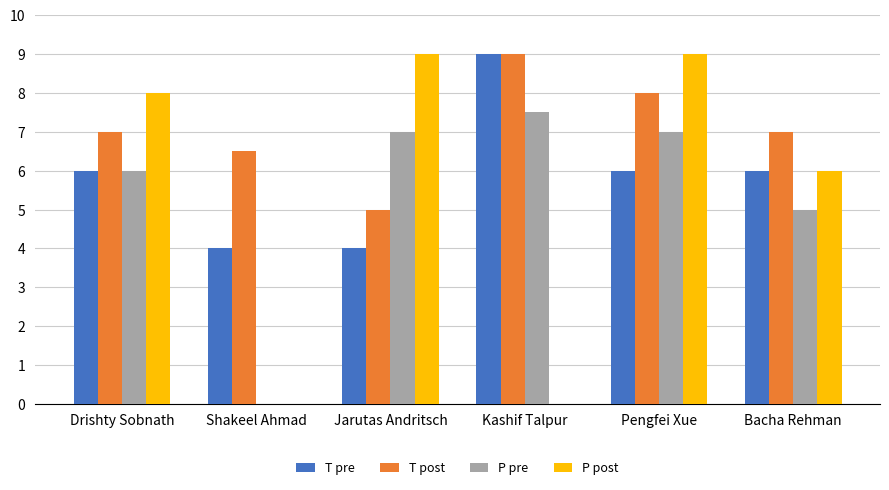

Which series changed the most between Kashif Talpur and Pengfei Xue?

P post